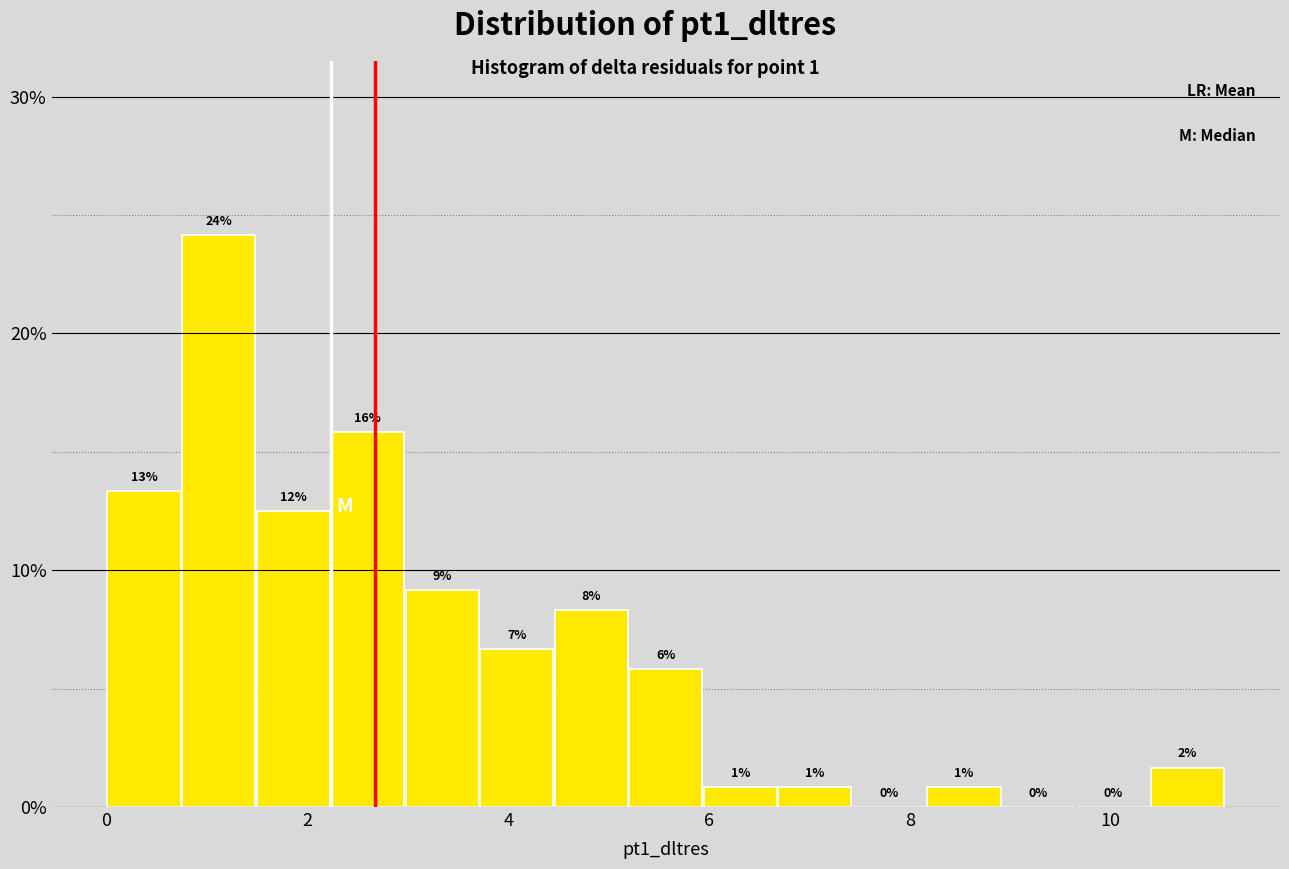

Around what value on the x-axis is the tallest bar? Give the approximate position of its centre, as read against the axis.

1.2